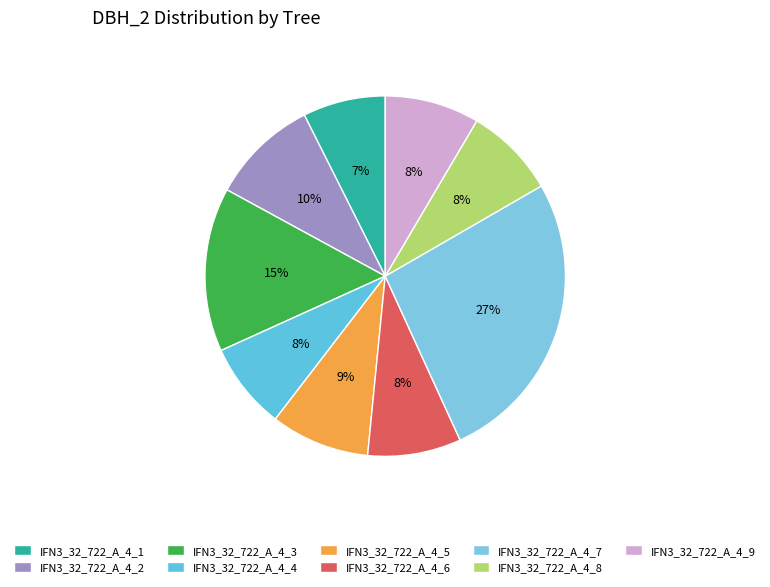

Is it true that IFN3_32_722_A_4_3 is 15% of the pie?

True